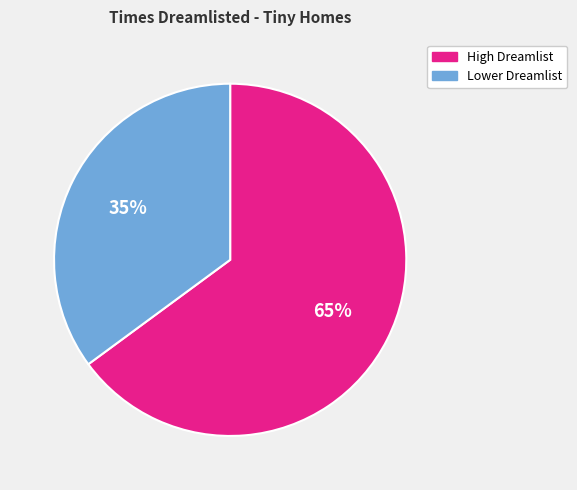

To the nearest percent, what is the average slice percentage?

50%